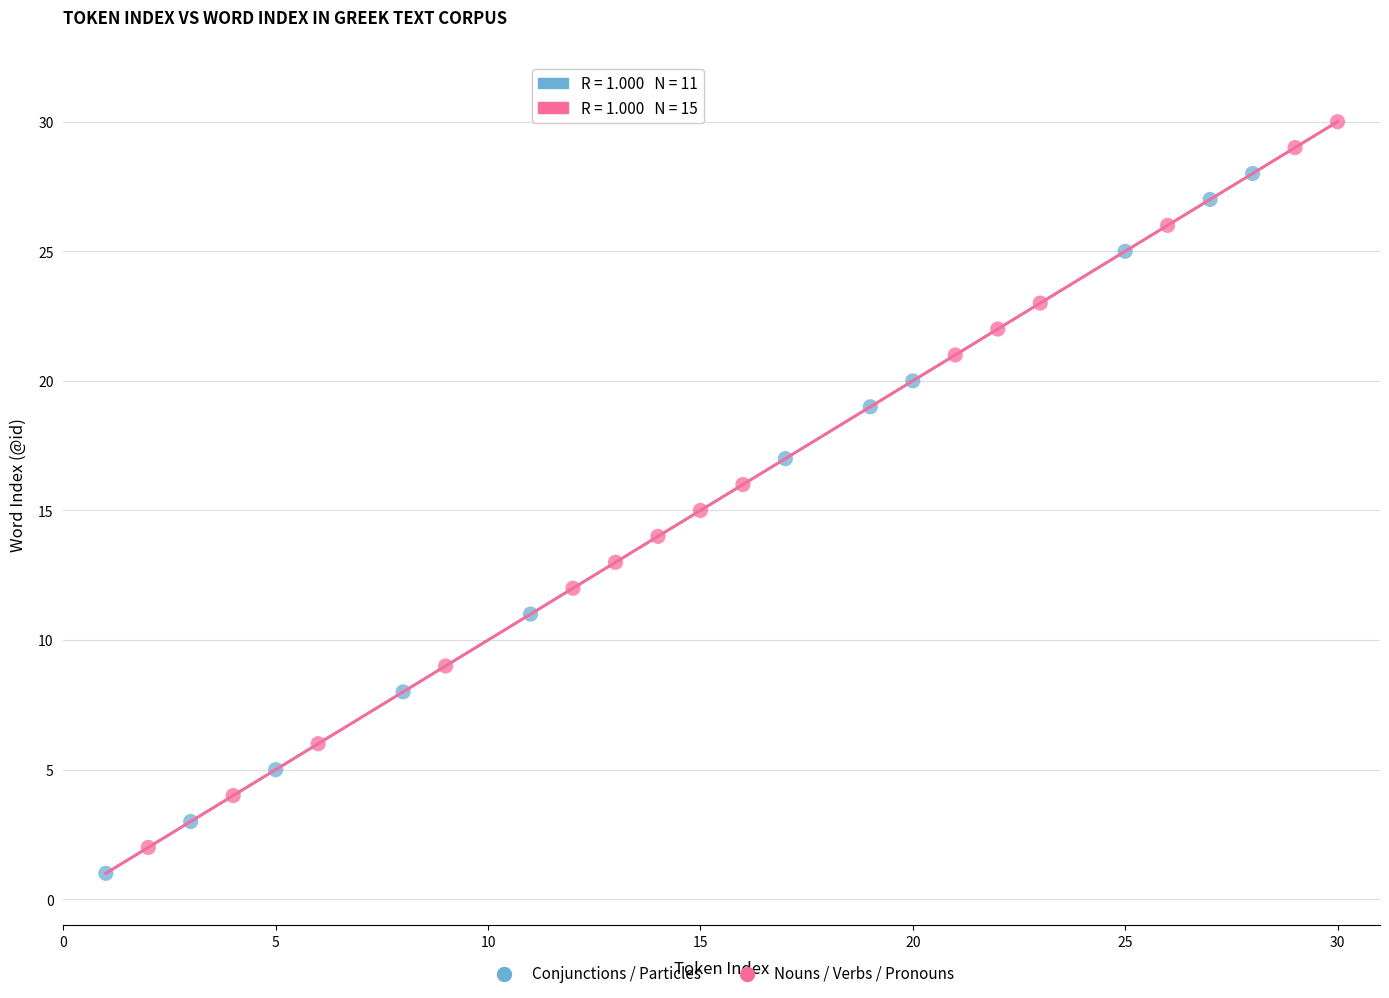

What are all the series names shown in the legend?

Conjunctions / Particles, Nouns / Verbs / Pronouns